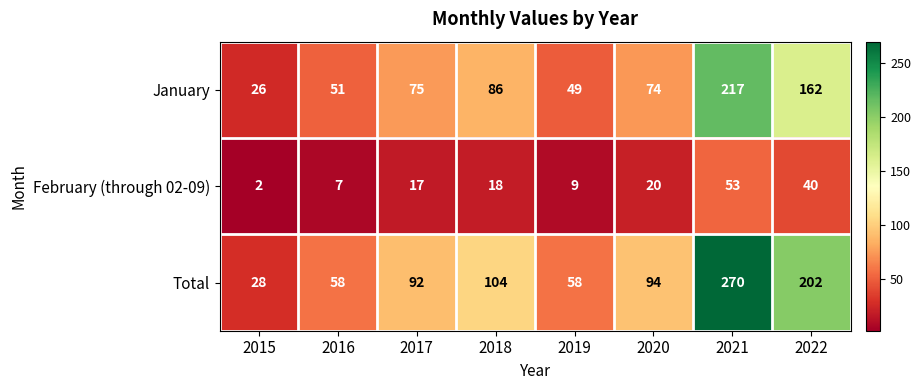

Which category has the highest value across all series?

2021